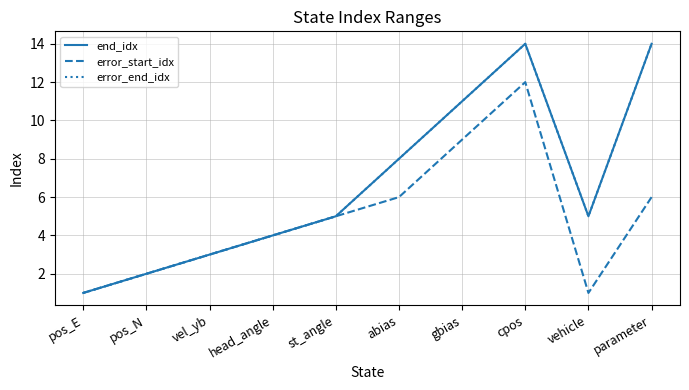

Does the chart display data point markers on the line(s)?

No